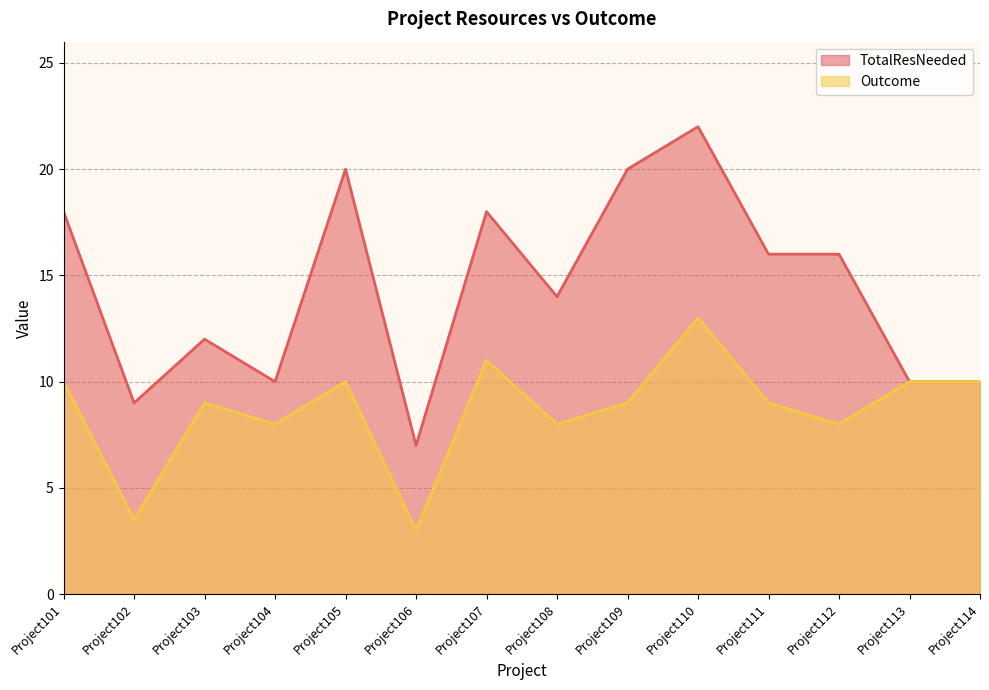

Where is the first local minimum for Outcome?

Project102